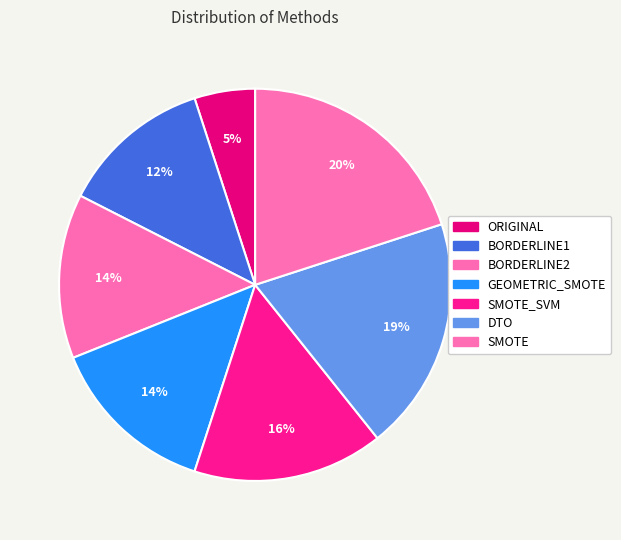

How many segments does this pie chart have?

7